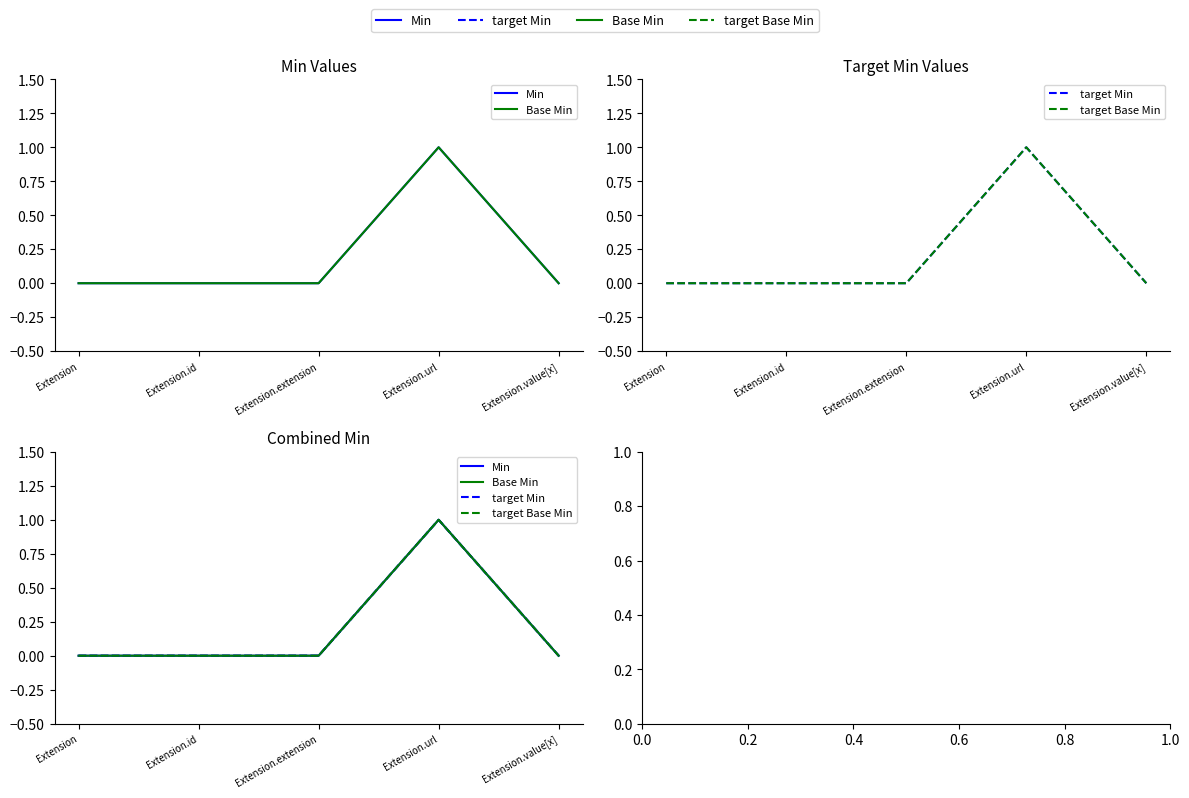

True or false: target Base Min and Base Min cross at least once.

False